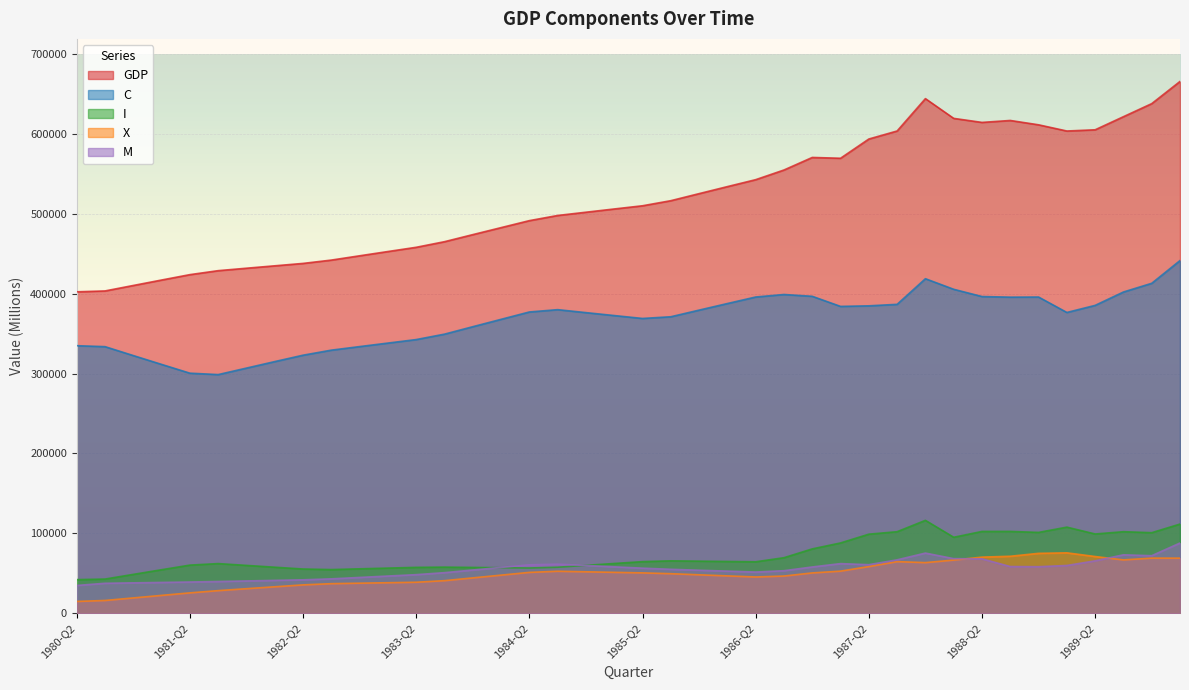

True or false: C has more than 1 interior local peaks.

True